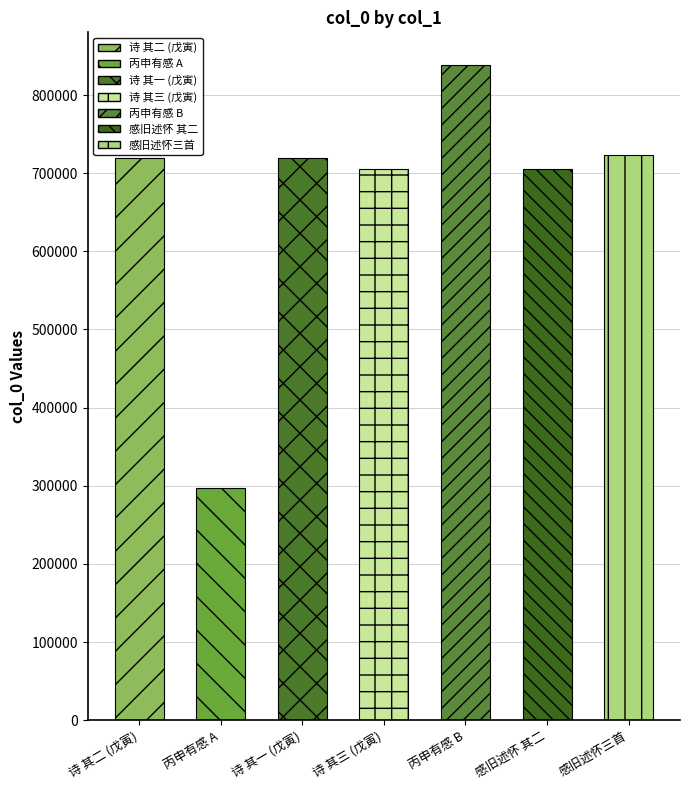

How many data points does each series have?

7